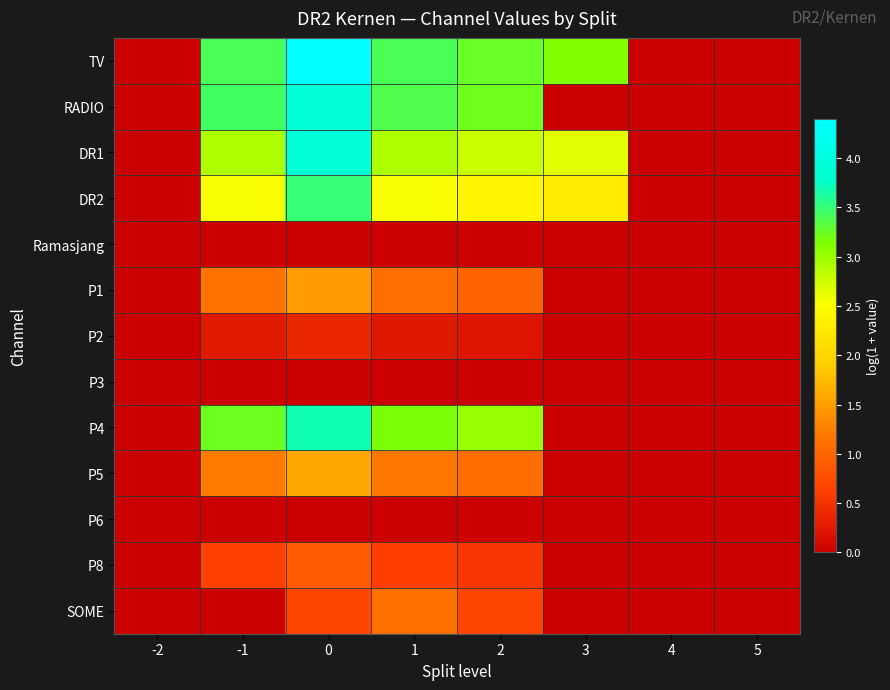

What is the difference between the highest and lowest values at -1?

3.4